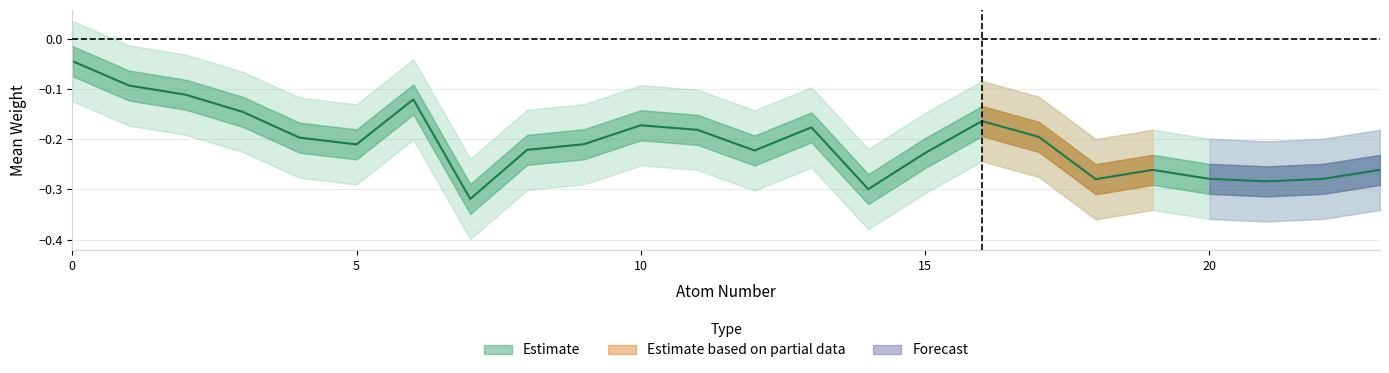

What is the value of the 17th point from the left?

-0.2